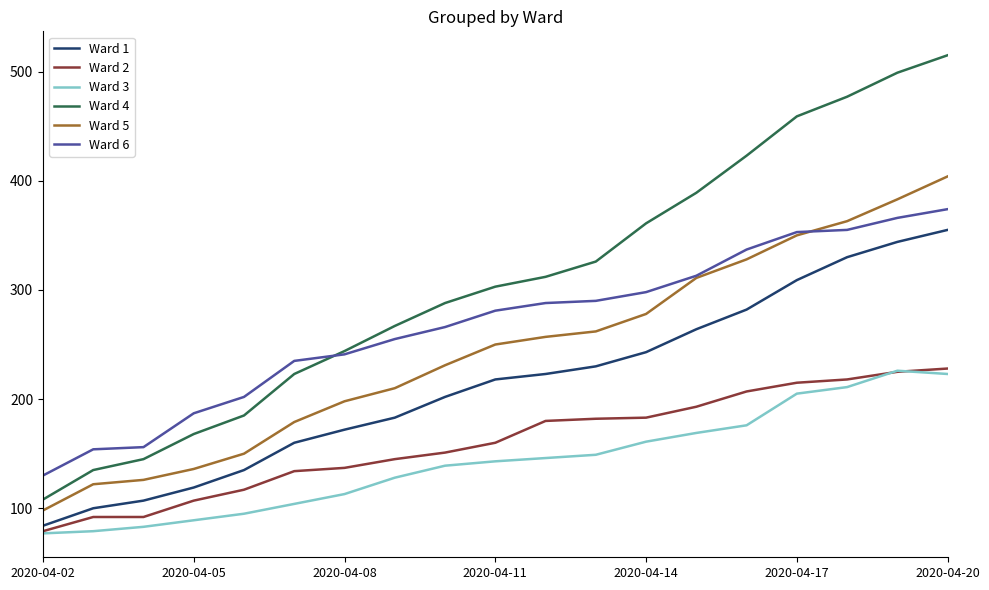

Which series has the largest range (max minus min)?

Ward 4